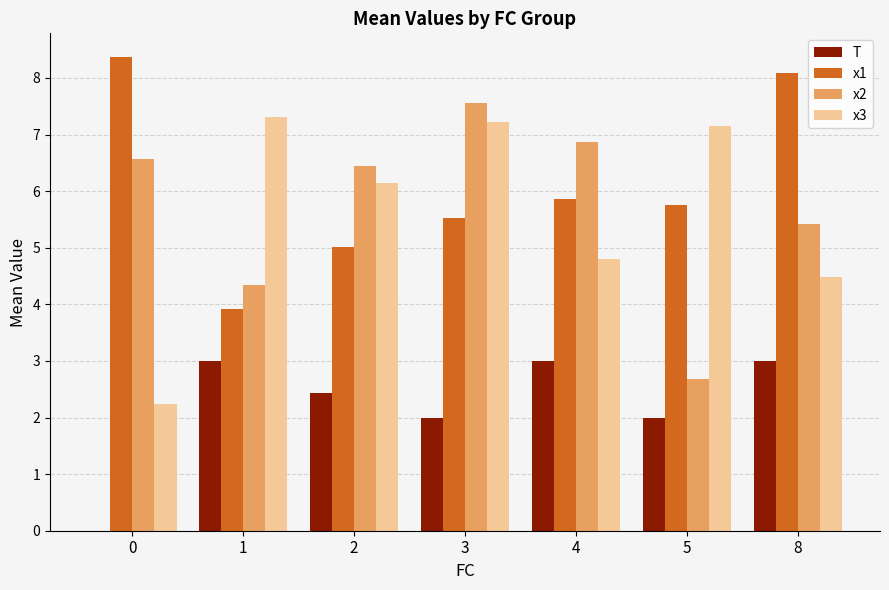

The value of x3 at 1 is 7.3. True or false?

True